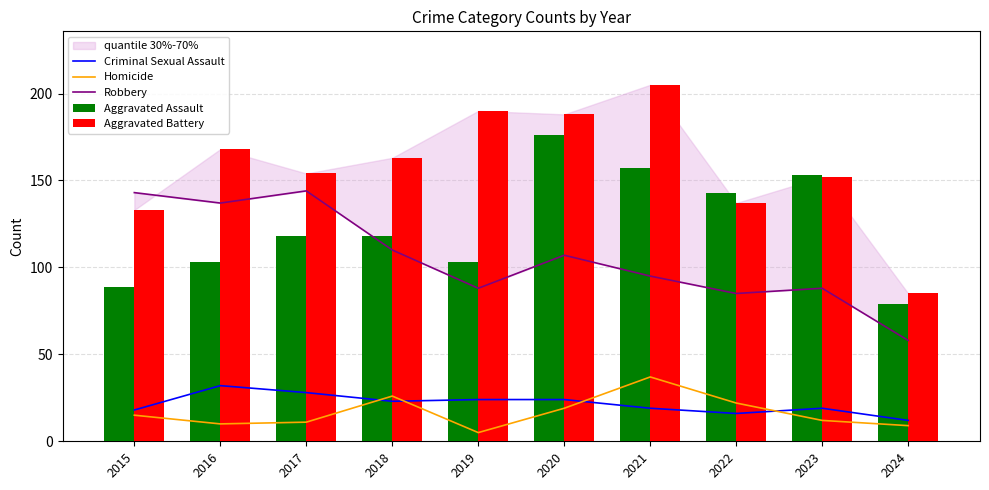

What is the difference between the maximum and minimum values in the Criminal Sexual Assault series?

20